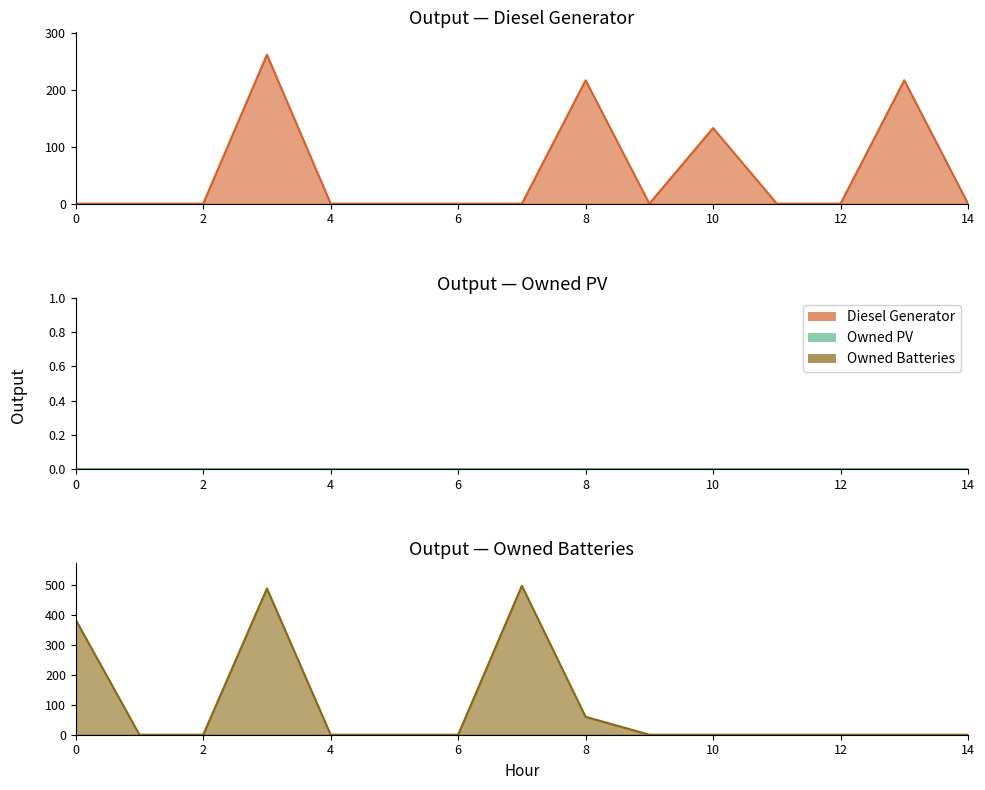

At which category does Owned Batteries reach its first local peak?

3